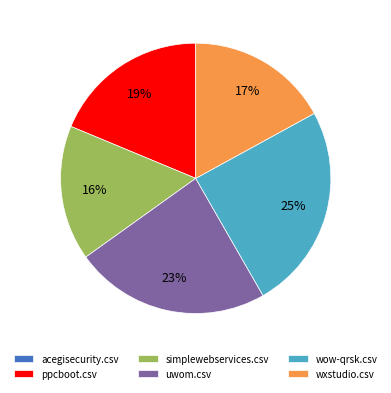

Which slice is the largest?

wow-qrsk.csv